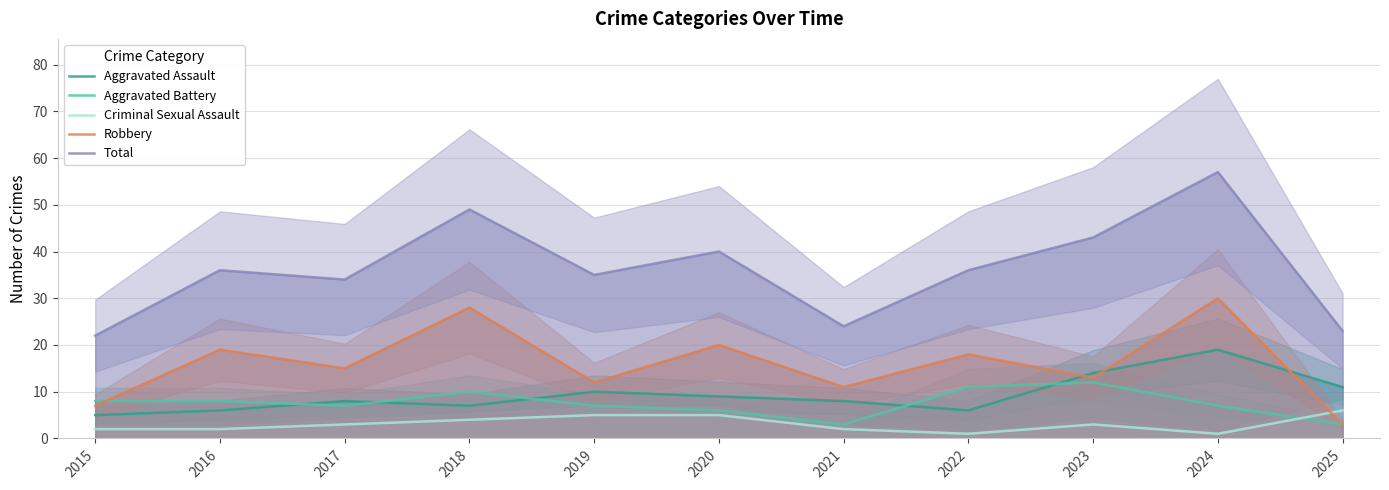

What are all the series names shown in the legend?

Aggravated Assault, Aggravated Battery, Criminal Sexual Assault, Robbery, Total